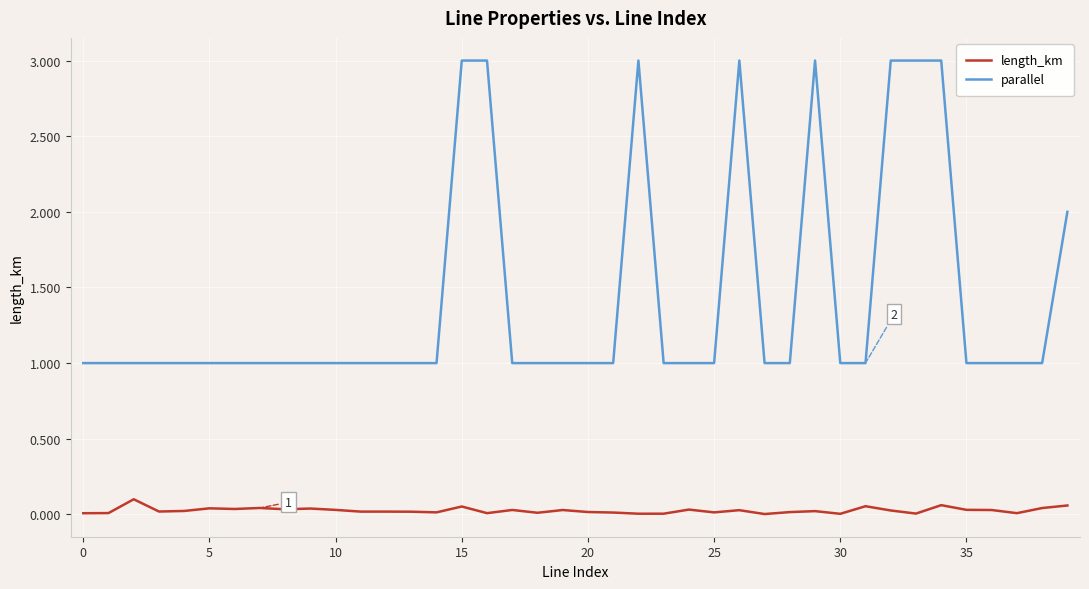

Which series has the widest spread of values?

parallel